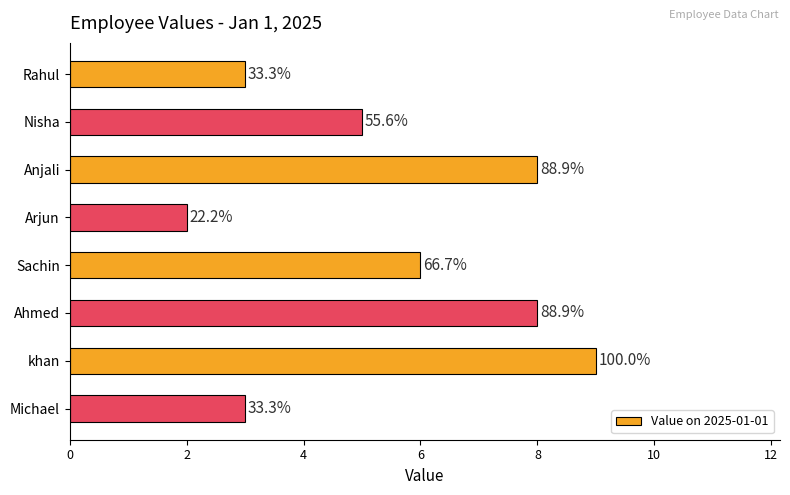

Does the chart contain any negative values?

No